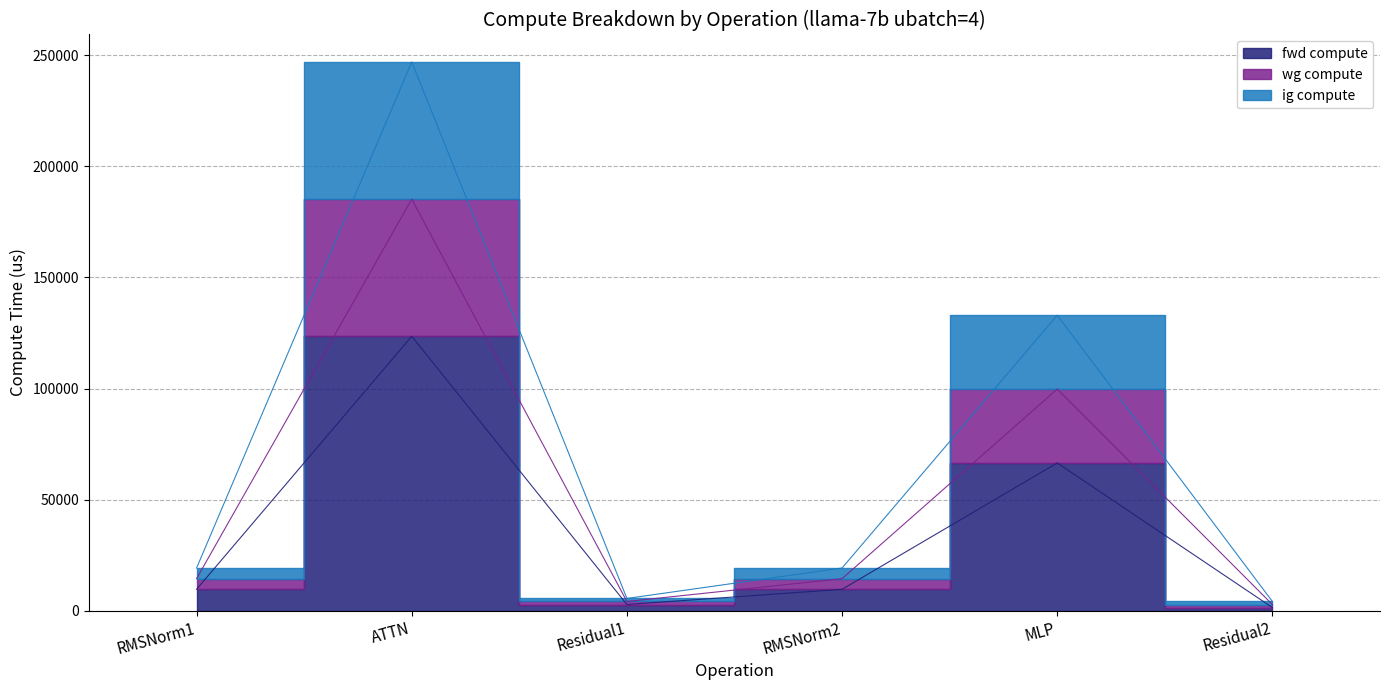

Where is ig compute nearest to the value 94004?

MLP